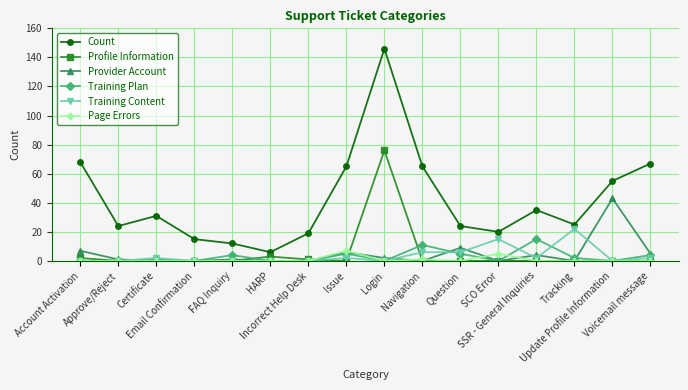

What are all the series names shown in the legend?

Count, Profile Information, Provider Account, Training Plan, Training Content, Page Errors